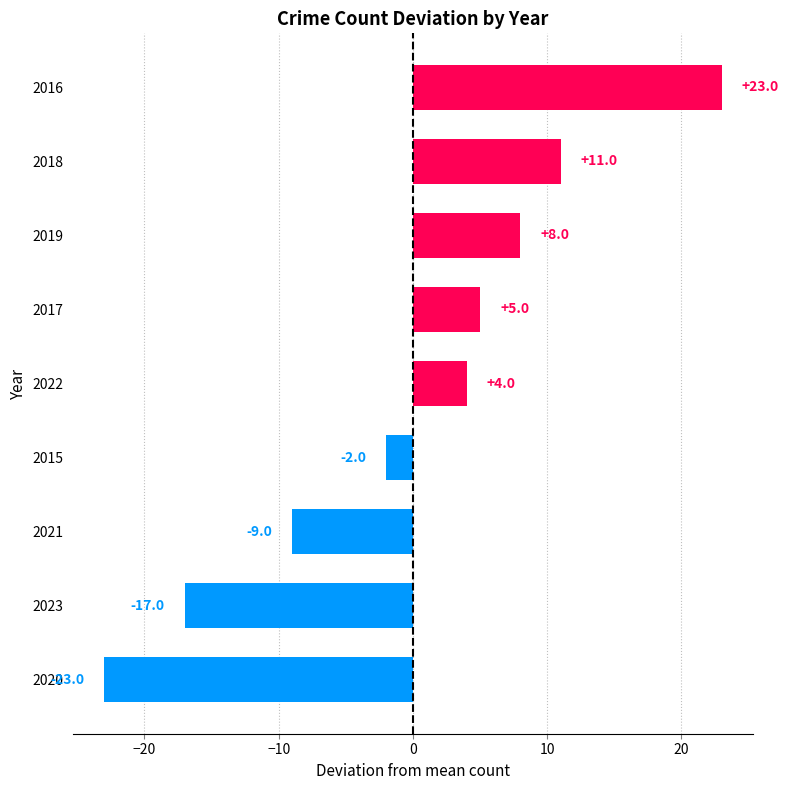

Between 2020 and 2017, which is larger?

2017